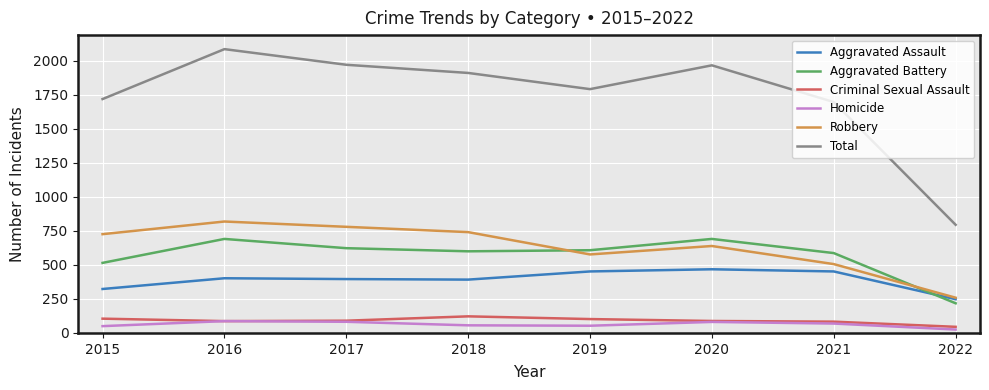

Which series has the largest total across all categories?

Total